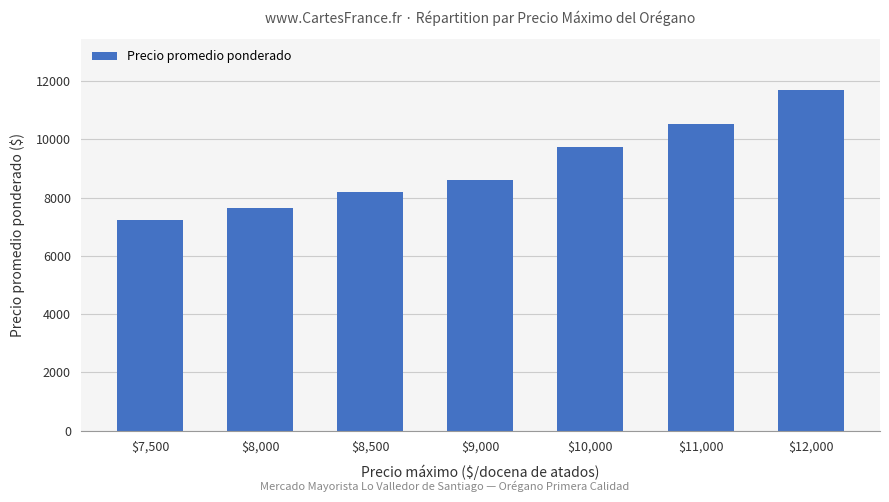

Rank the categories by value from lowest to highest.

$7,500, $8,000, $8,500, $9,000, $10,000, $11,000, $12,000